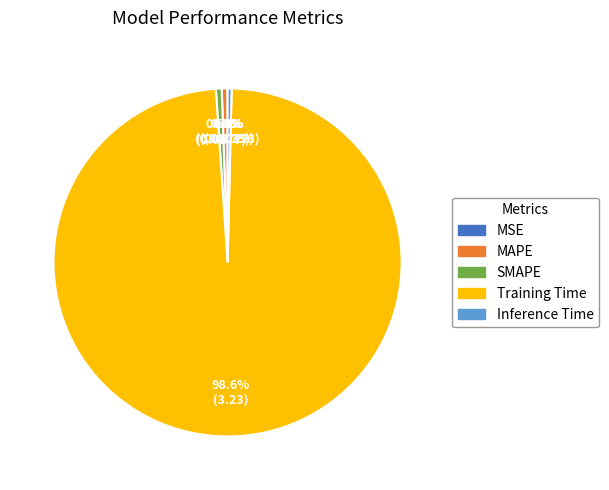

To the nearest percent, what is the average slice percentage?

20%